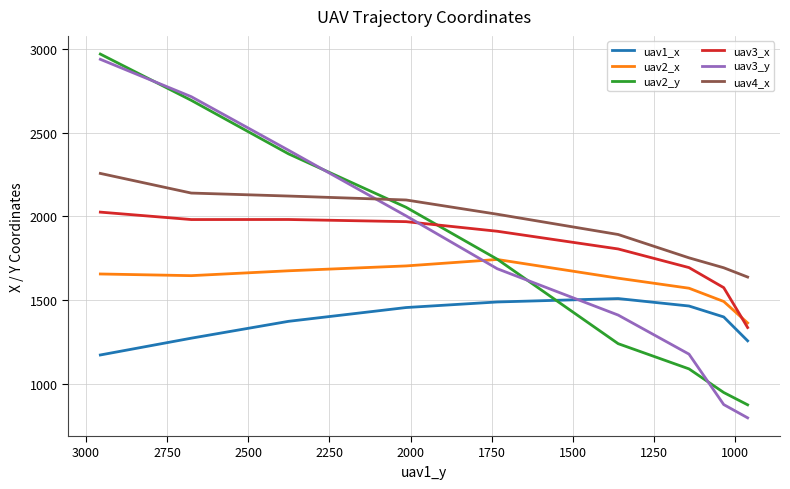

Is the value of uav3_x at 1750 greater than the value of uav1_x at 1500?

Yes